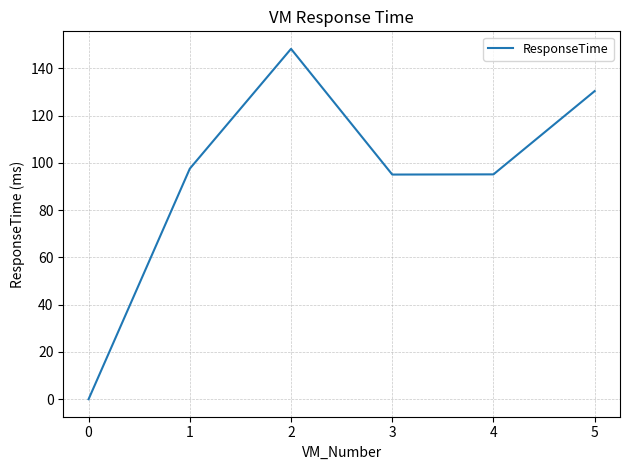

True or false: the data has more than 1 interior local peaks.

False